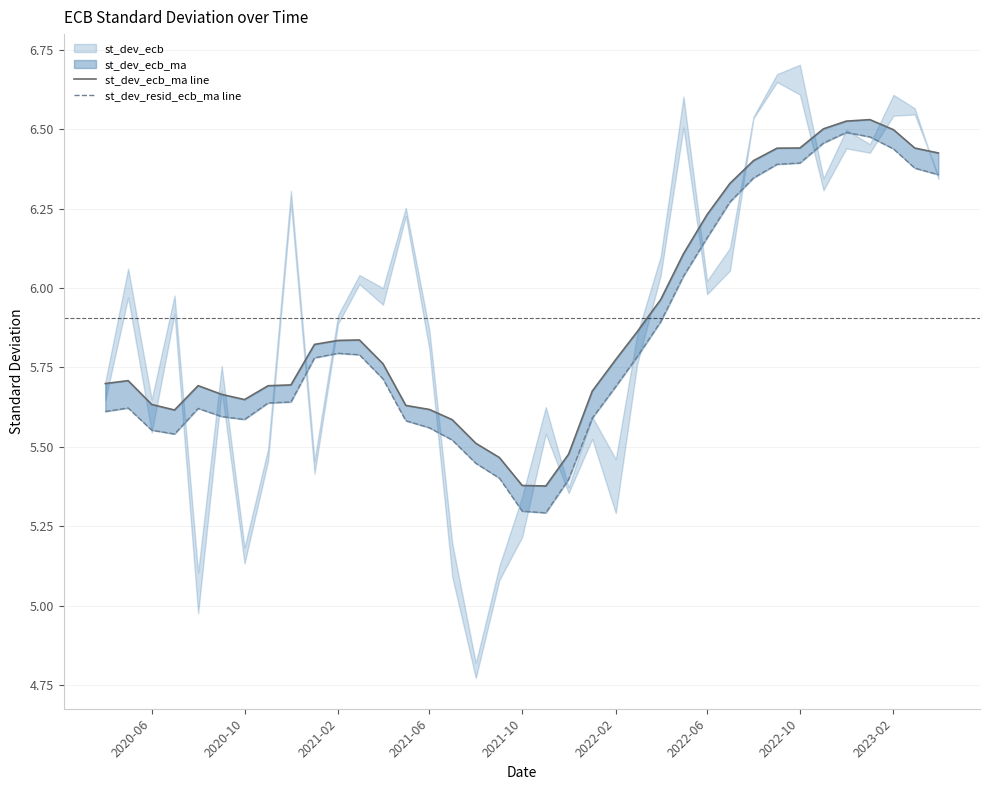

Reading left to right, what are all the values shown in this chart?

st_dev_ecb_ma line: 5.7	5.7	5.6	5.6	5.7	5.7	5.6	5.7	5.7	5.8	5.8	5.8	5.8	5.6	5.6	5.6	5.5	5.5	5.4	5.4	5.5	5.7	5.8	5.9	6.0	6.1	6.2	6.3	6.4	6.4	6.4	6.5	6.5	6.5	6.5	6.4	6.4
st_dev_resid_ecb_ma line: 5.6	5.6	5.6	5.5	5.6	5.6	5.6	5.6	5.6	5.8	5.8	5.8	5.7	5.6	5.6	5.5	5.4	5.4	5.3	5.3	5.4	5.6	5.7	5.8	5.9	6.0	6.2	6.3	6.3	6.4	6.4	6.5	6.5	6.5	6.4	6.4	6.4